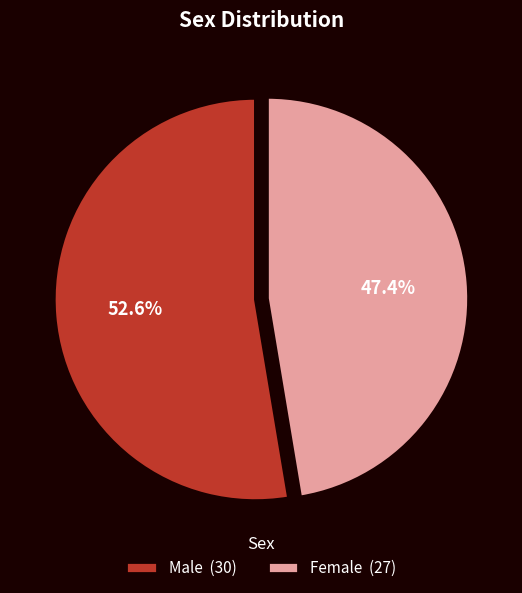

What is the majority slice?

Male